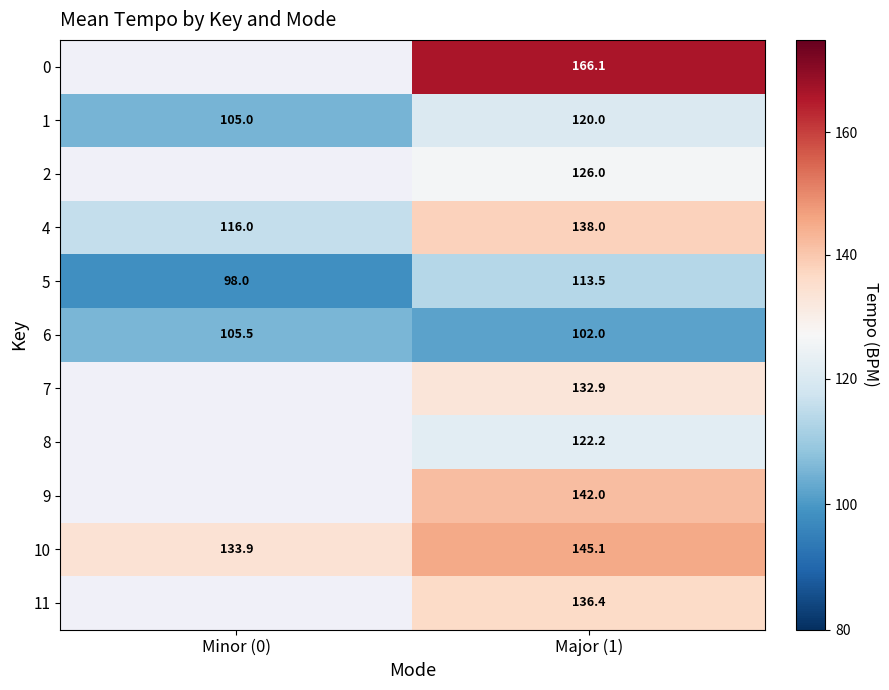

At which category is the sum across all series the highest?

Major (1)